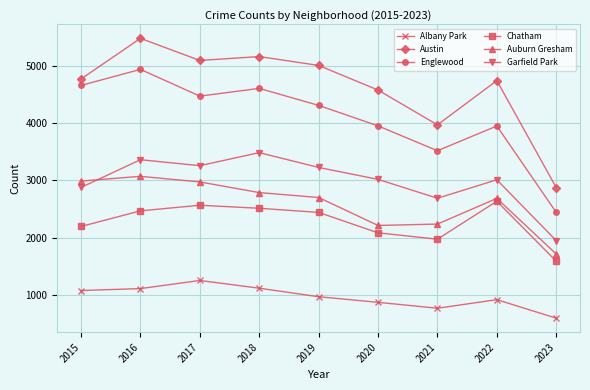

Which label corresponds to the largest value in the chart?

2016